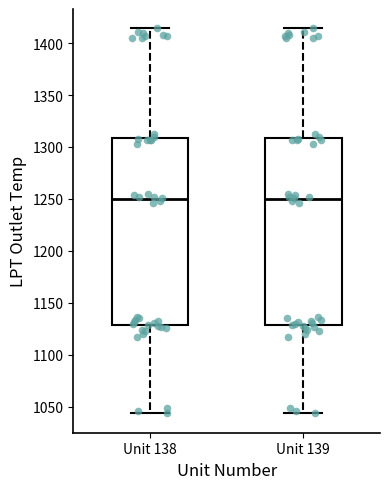

Reading left to right, read every box against the y-axis: the position of its median line, the range the box covers, and the ends of its whiskers. The values are not printed on the chart, so give them approximately, as read against the axis.

Unit 138: median 1250, box 1130 to 1310, whiskers 1045 to 1415
Unit 139: median 1250, box 1130 to 1310, whiskers 1045 to 1415